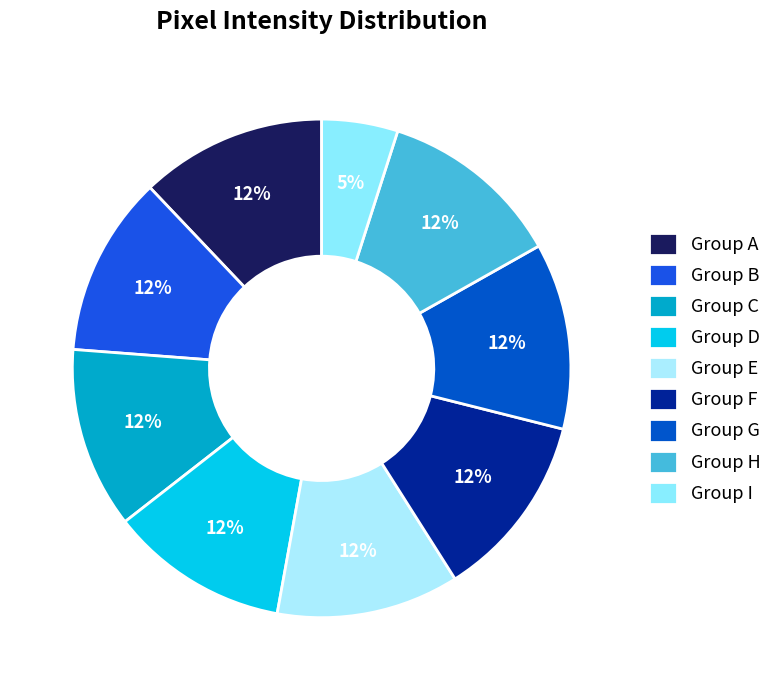

Is there any slice that represents more than half of the pie?

No